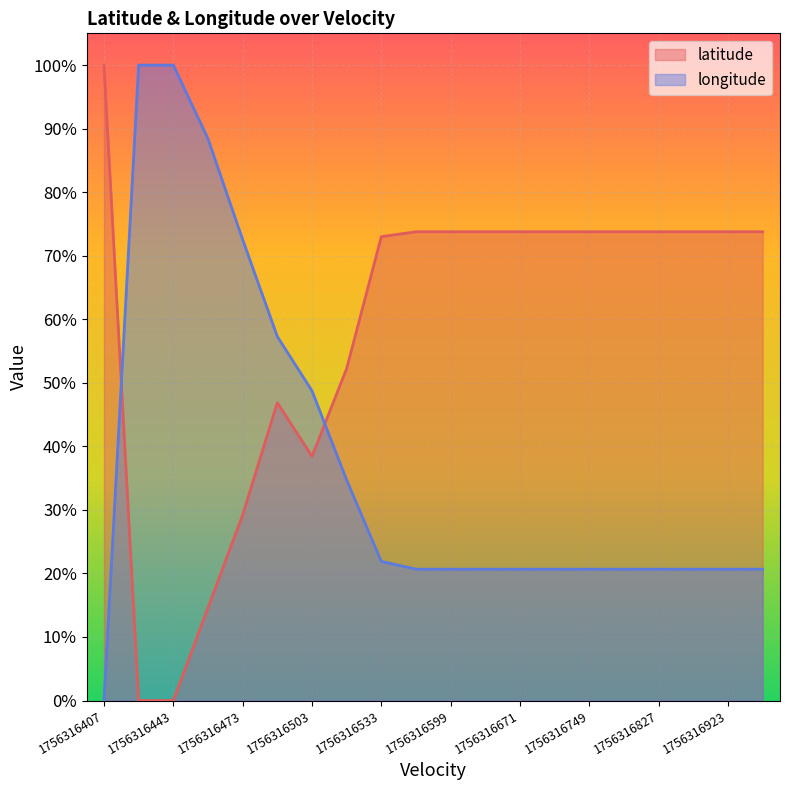

How many lines are shown in the chart?

2